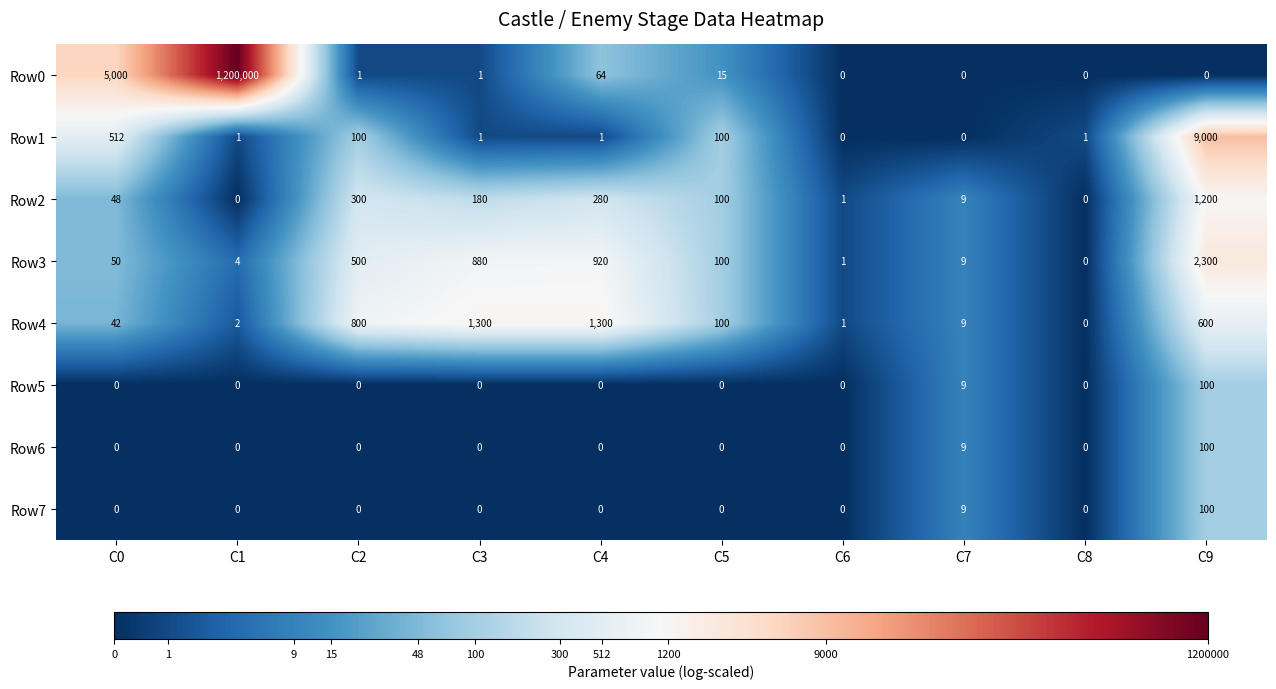

What is the maximum value shown in the chart?

1200000